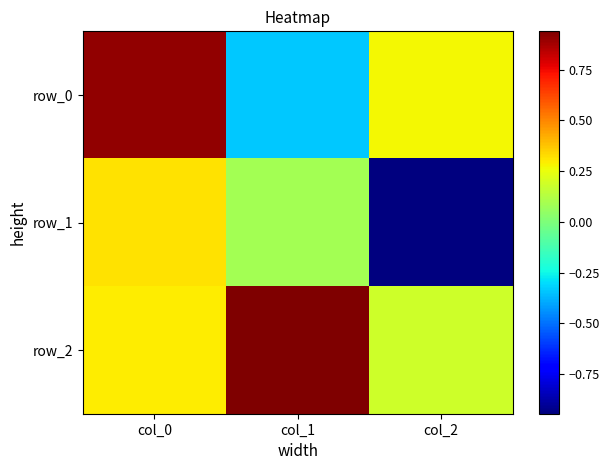

At how many categories does at least one series exceed 0?

3